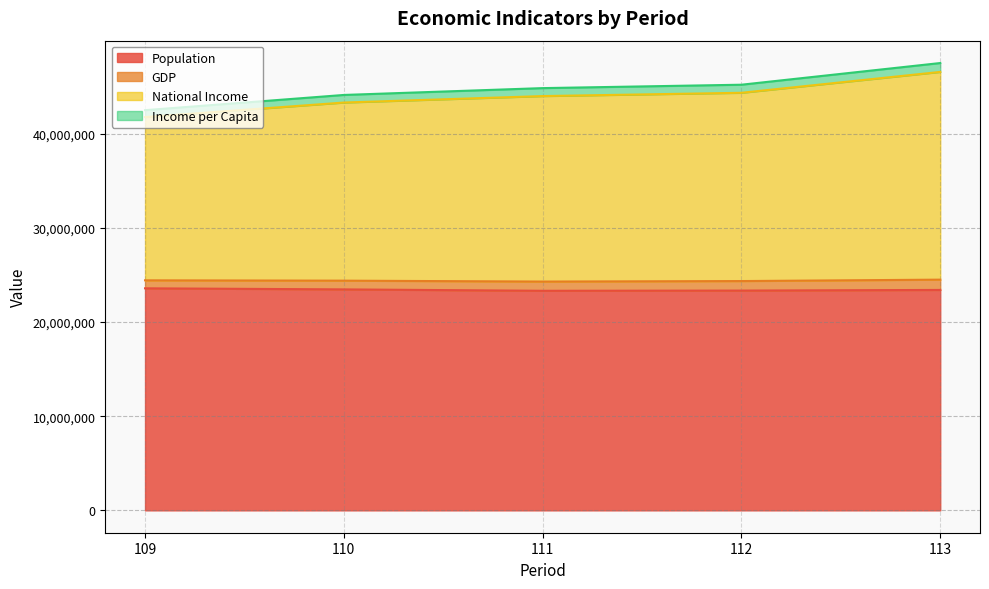

The National Income series shows 44000805 at 111. True or false?

True